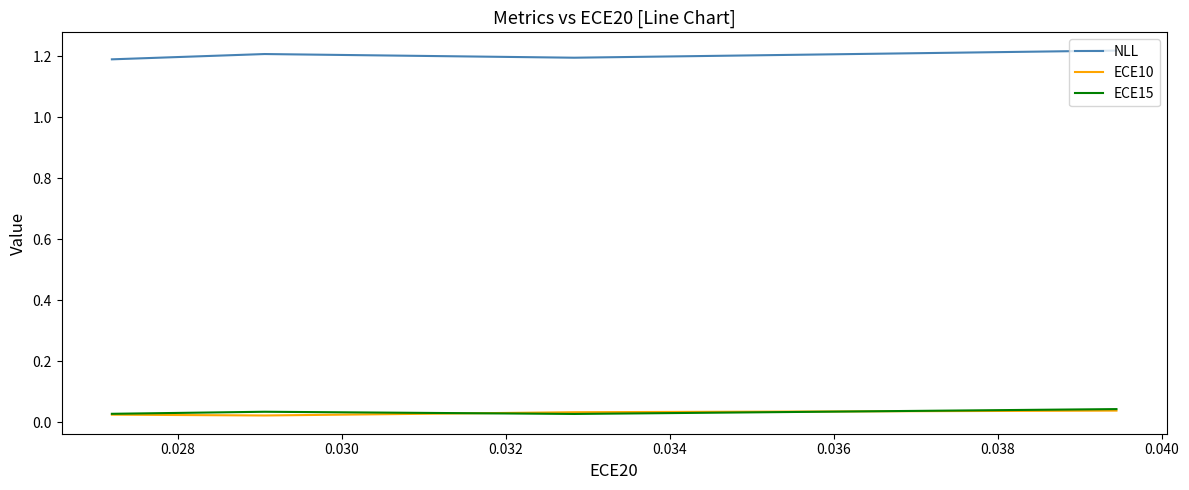

Does the chart have visible grid lines?

No